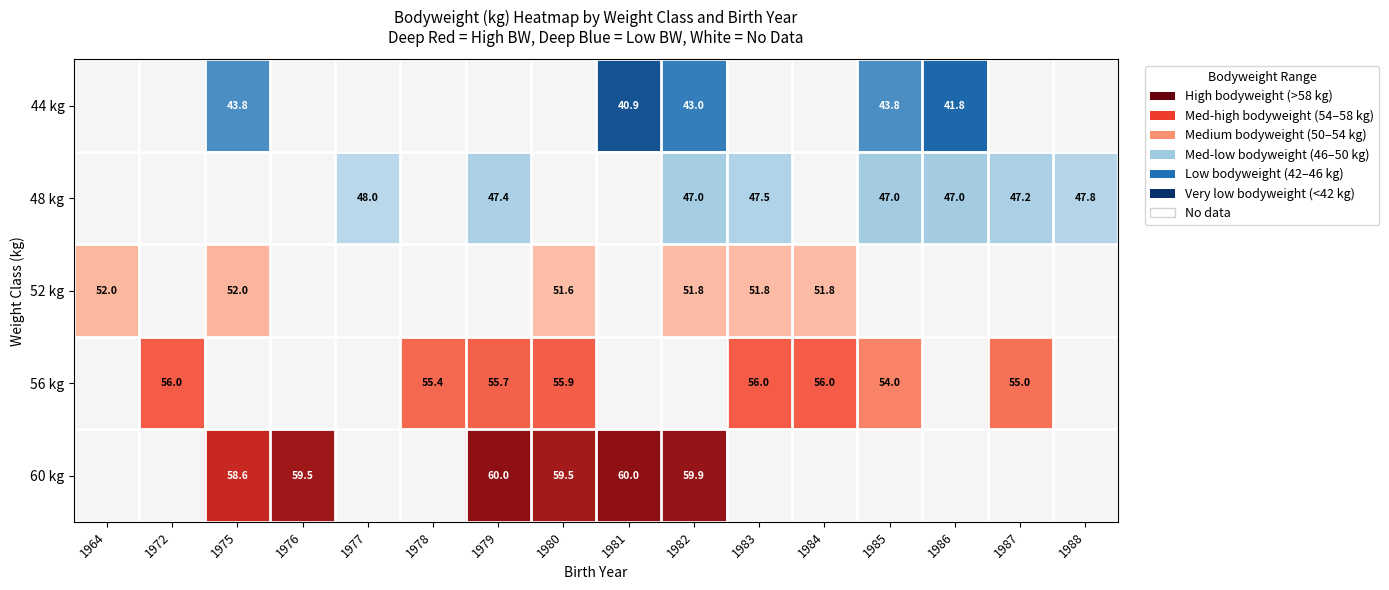

Is the value of 52 kg at 1982 greater than the value of 48 kg at 1982?

Yes